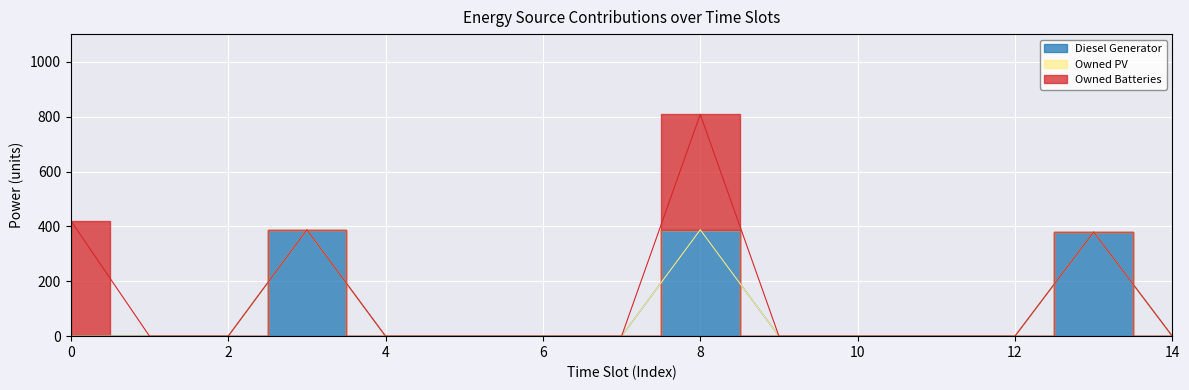

Reading left to right, transcribe all the data shown in this chart.

Diesel Generator: 0=0	1=0	2=0	3=388	4=0	5=0	6=0	7=0	8=388	9=0	10=0	11=0	12=0	13=380	14=0
Owned PV: 0=0	1=0	2=0	3=0	4=0	5=0	6=0	7=0	8=0	9=0	10=0	11=0	12=0	13=0	14=0
Owned Batteries: 0=421	1=0	2=0	3=0	4=0	5=0	6=0	7=0	8=421	9=0	10=0	11=0	12=0	13=0	14=0